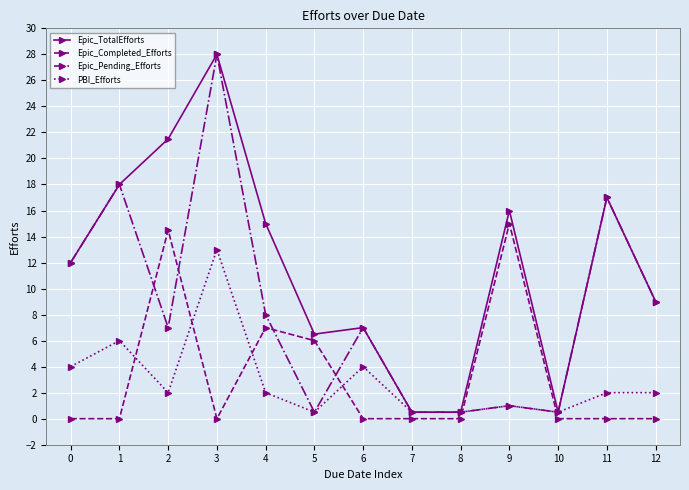

Is it true that PBI_Efforts equals 0.5 at 10?

True